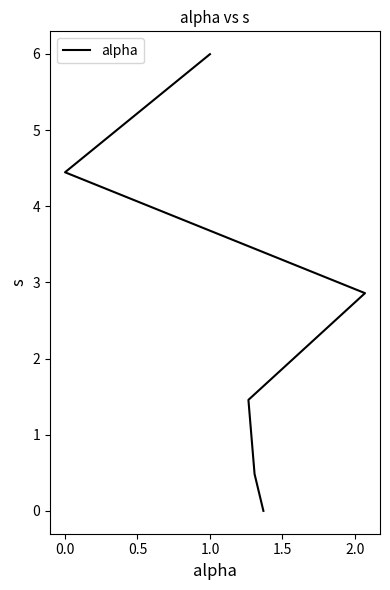

What is the ratio of the value at 0.0 to the value at 1.0?

0.7